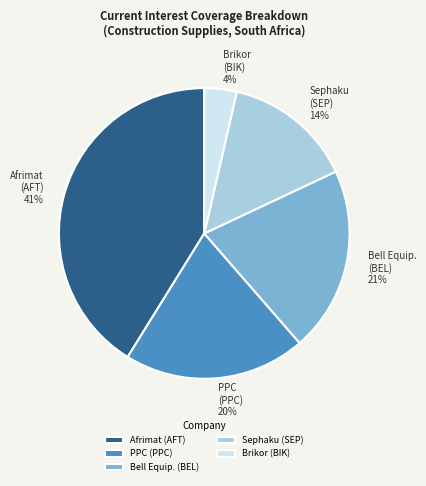

Between Bell Equip. (BEL) and Afrimat (AFT), which is larger?

Afrimat (AFT)